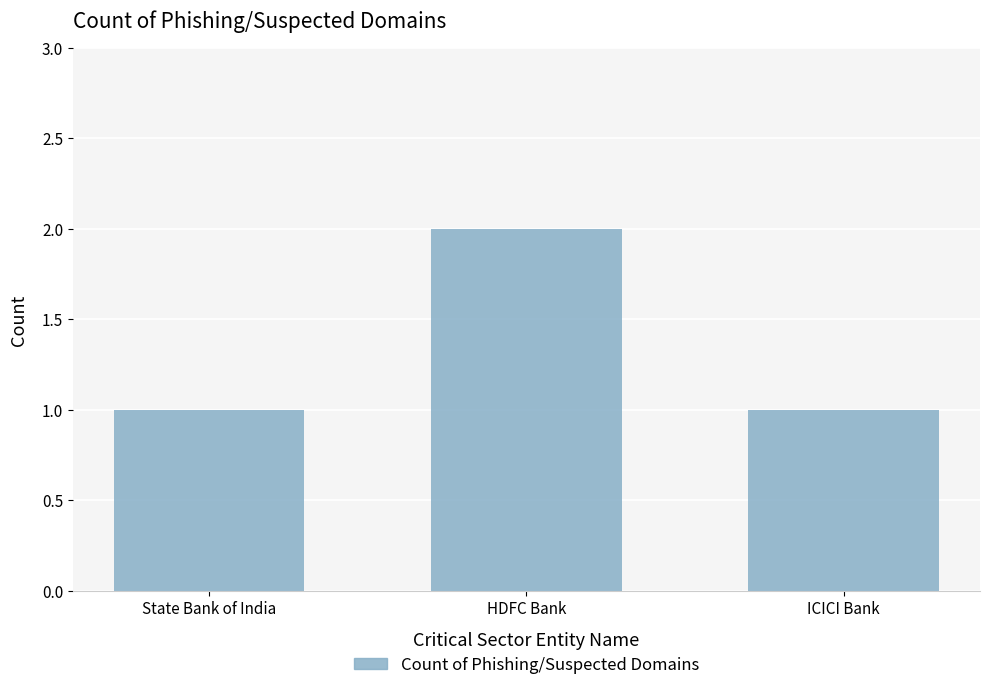

Reading right to left, transcribe all the data shown in this chart.

1	2	1